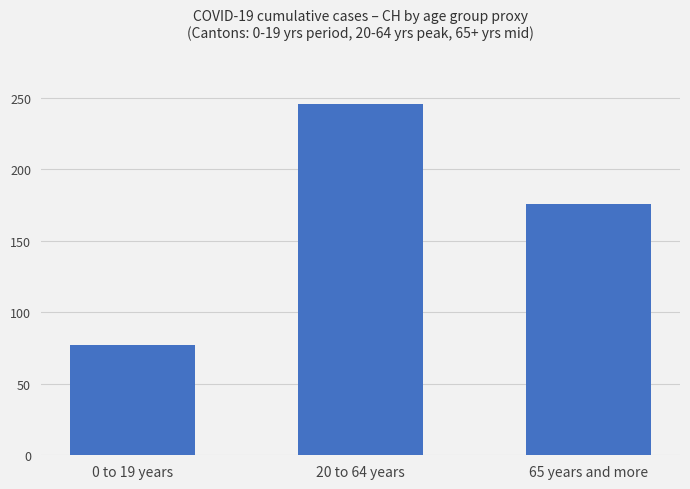

What position from the left is 0 to 19 years?

1